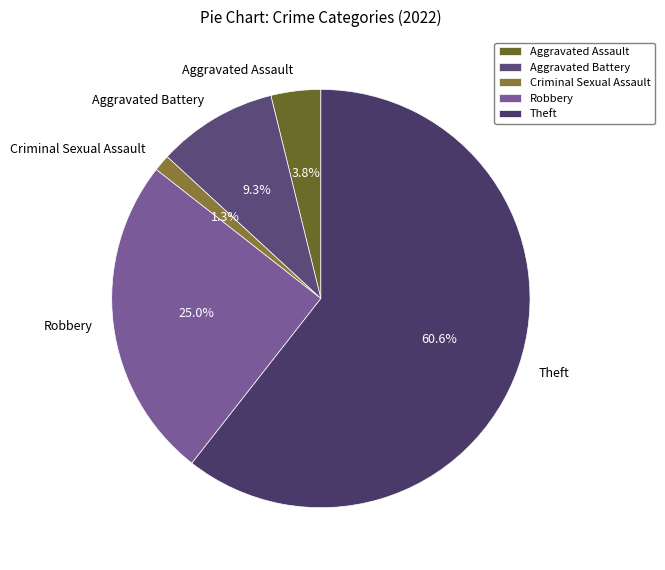

To the nearest percent, what is the difference between the Robbery and Theft slice percentages?

36%